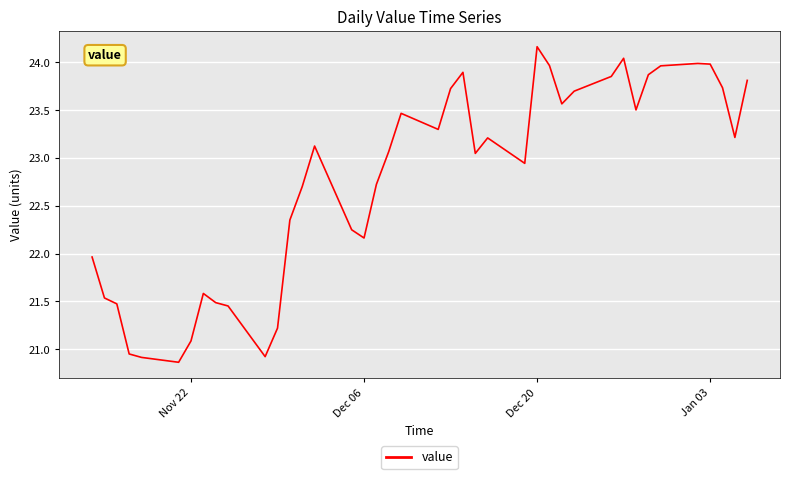

What is the difference between the maximum and minimum values?

3.3